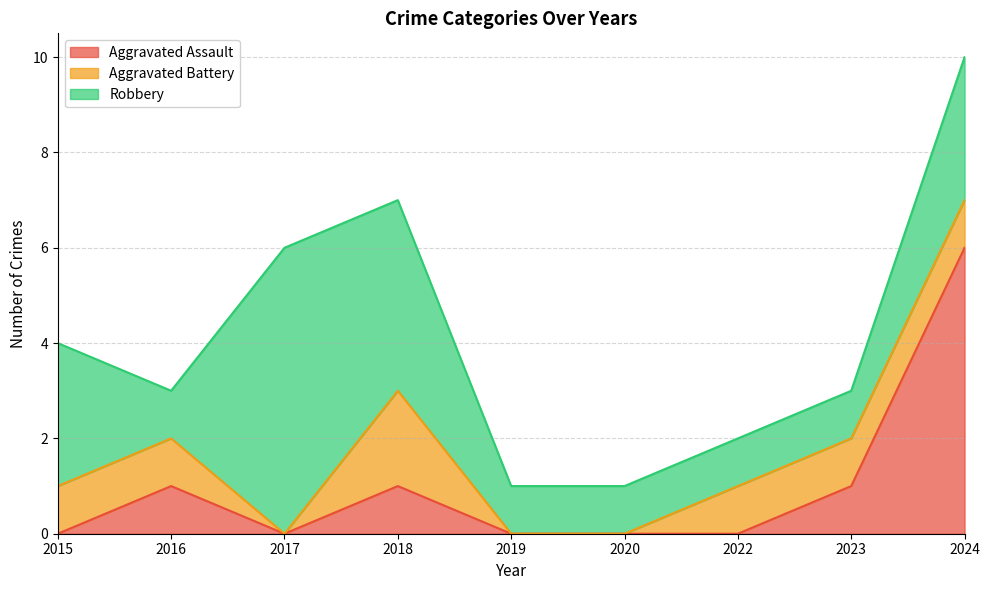

List the series in order of their peak value, highest first.

Aggravated Assault, Robbery, Aggravated Battery